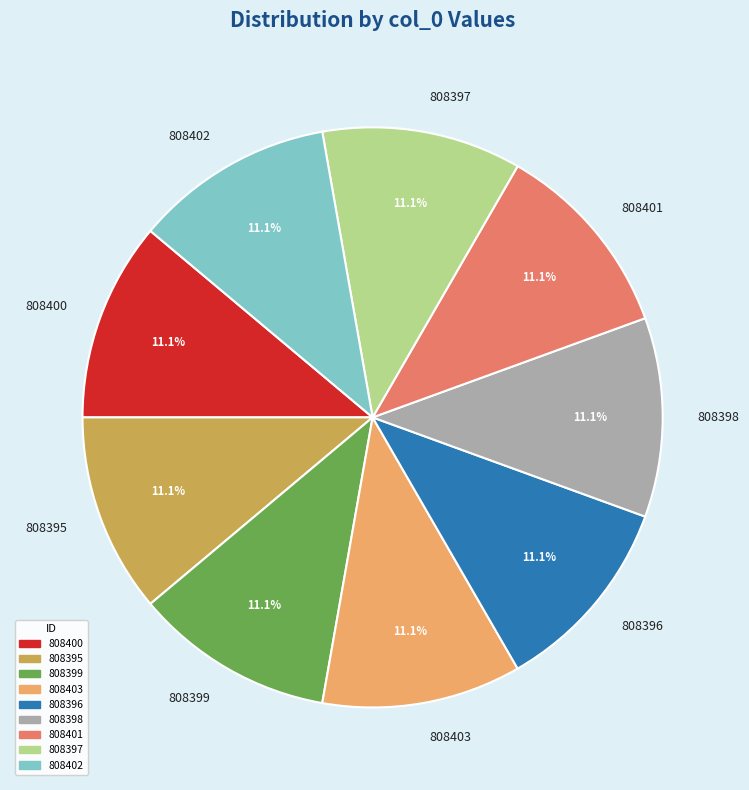

What is the ratio of the value at 808396 to the value at 808403?

1.0